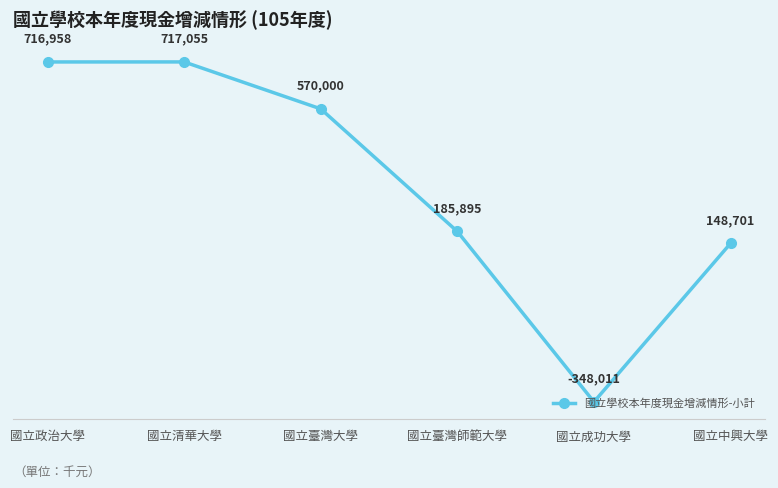

What is the difference between the values at 國立清華大學 and 國立臺灣大學?

147055